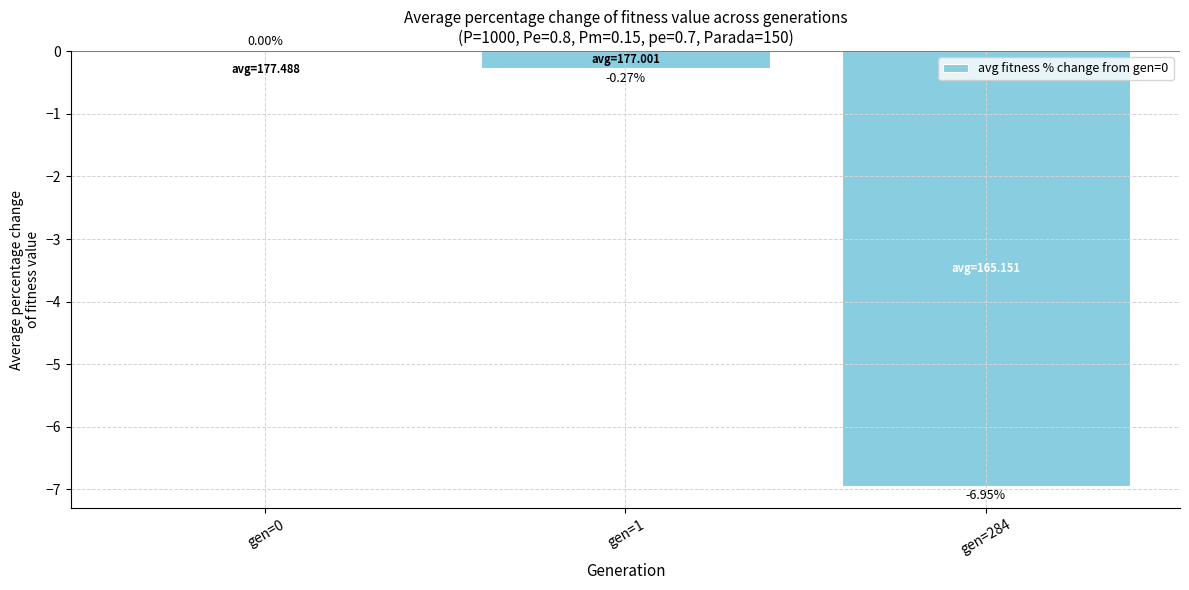

What is the sum of all values?

-7.2